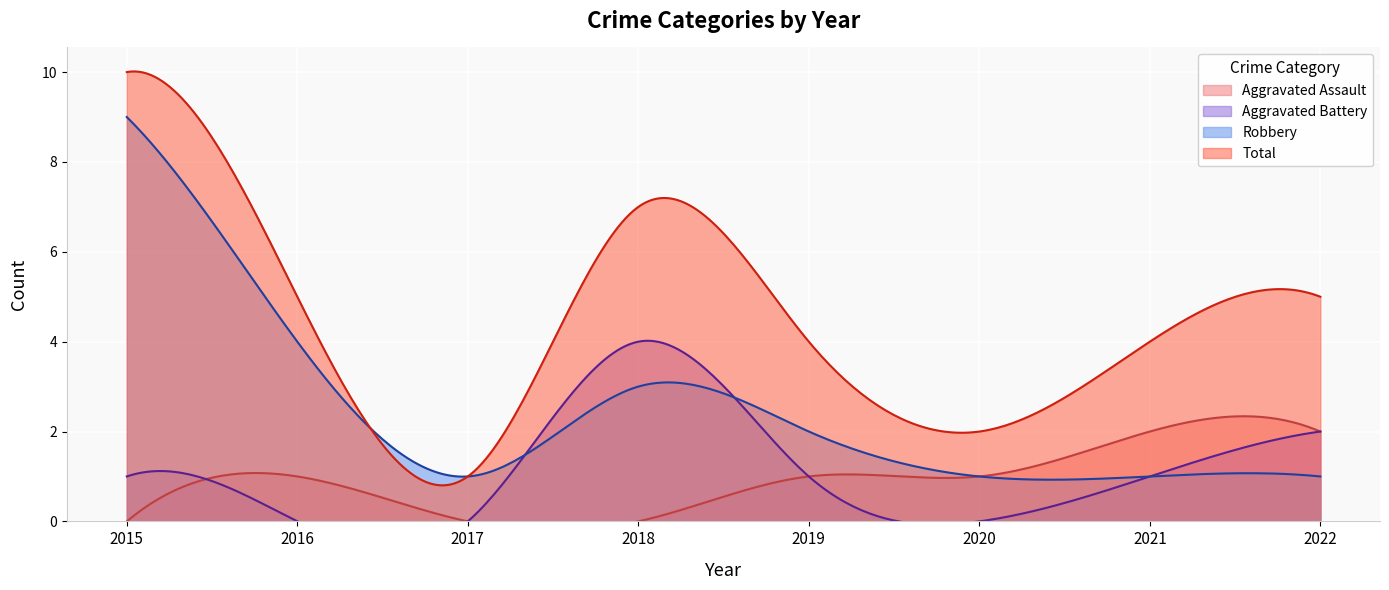

True or false: Aggravated Assault and Robbery intersect in this chart.

False